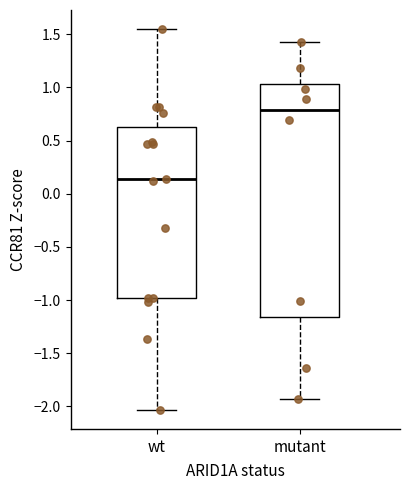

Where is the lower edge of the box for mutant on the y-axis? The values are not printed on the chart, so give them approximately, as read against the axis.

-1.15